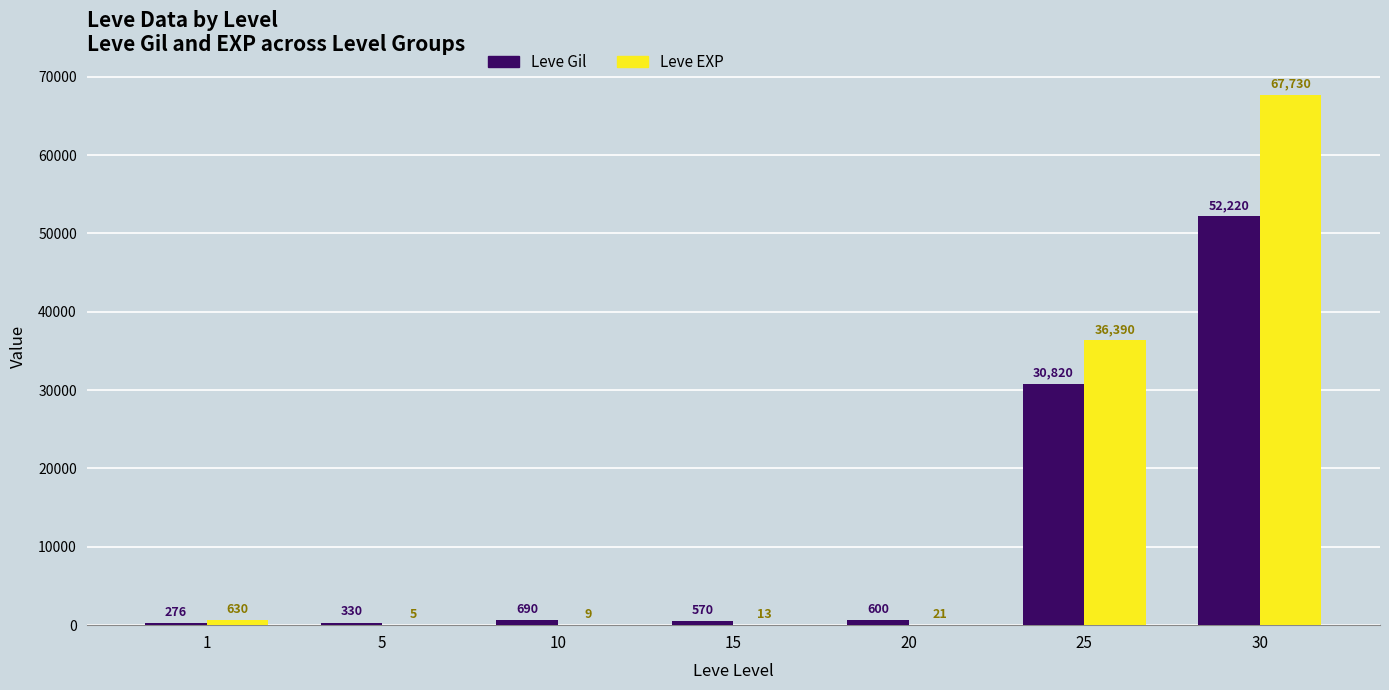

Are the bars grouped side by side (vs. stacked)?

Yes